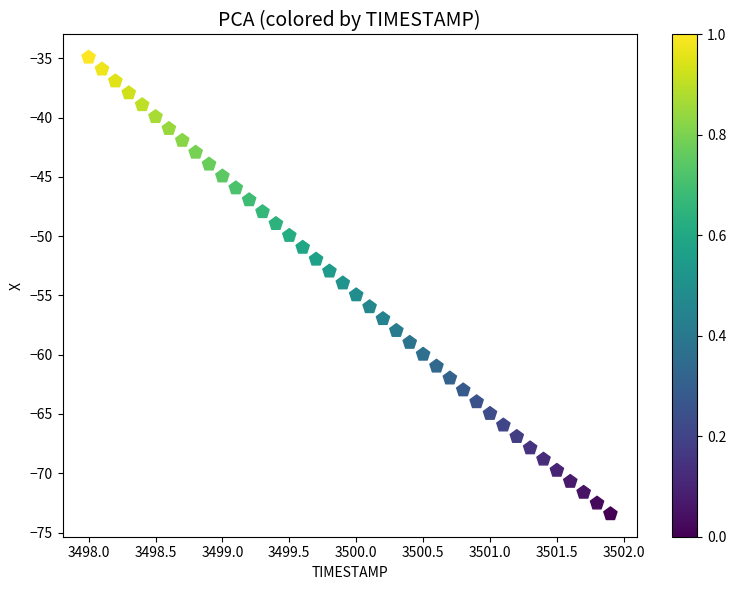

What is the range of X values (max minus min)?

3.9